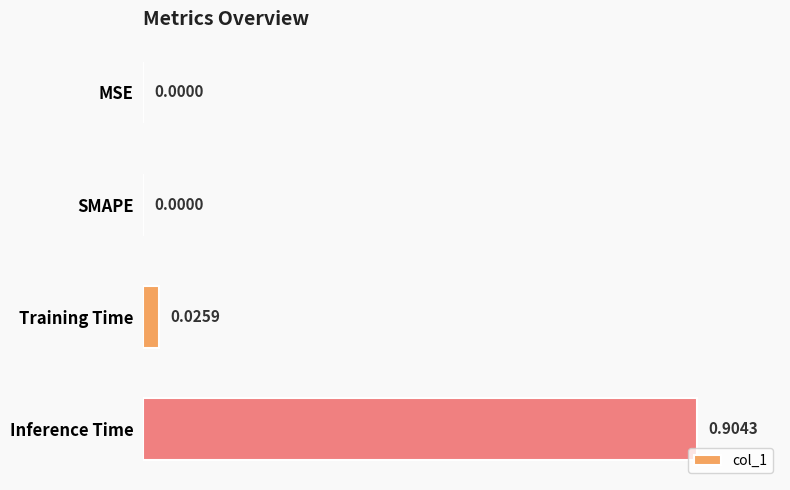

What is the change in value from Training Time to Inference Time?

+0.9